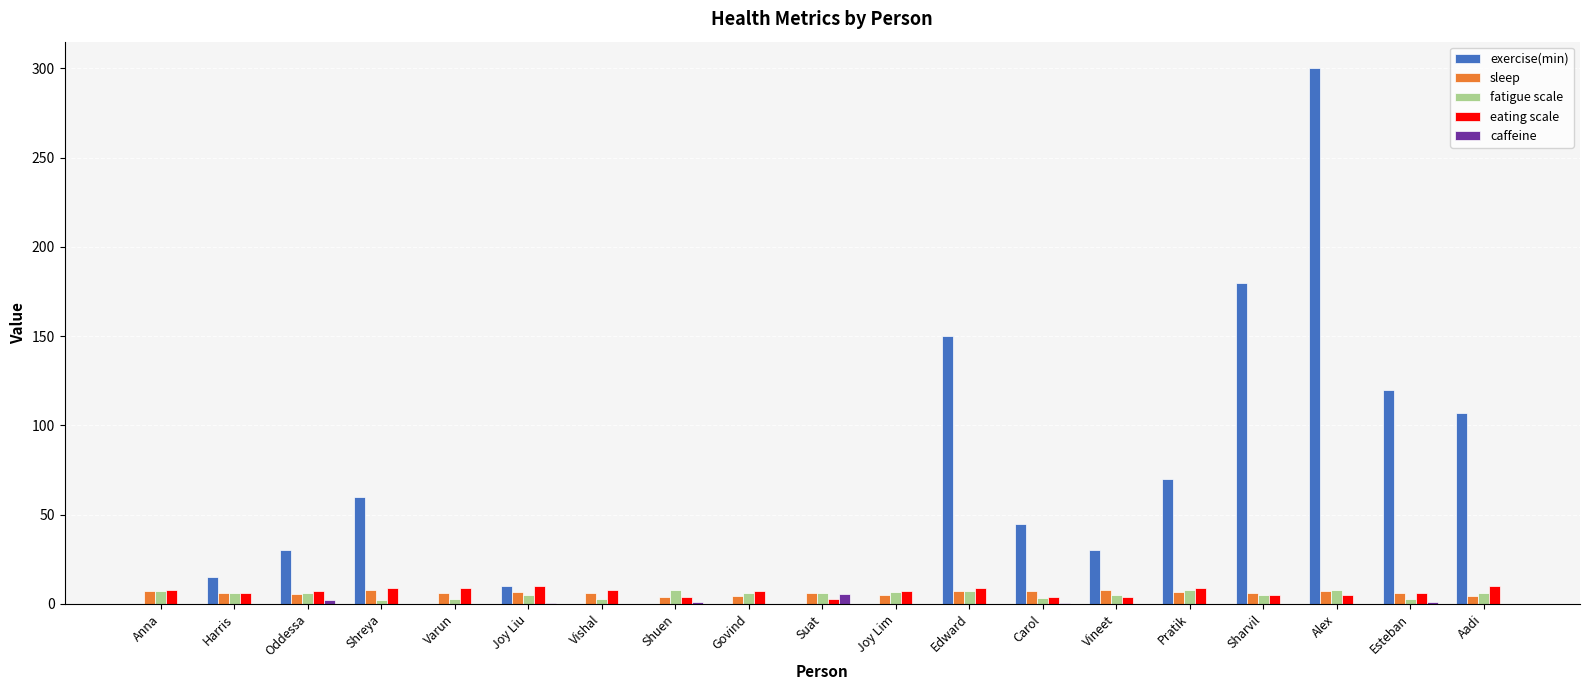

What is the total value across all series at Joy Liu?

32.0